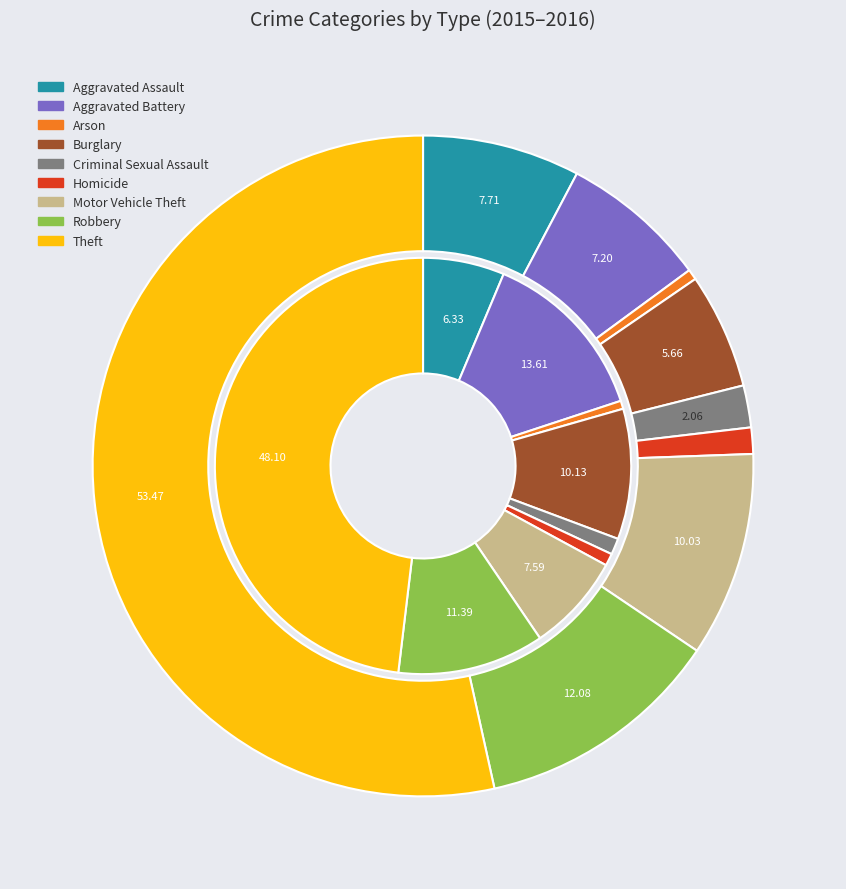

Between values_2015 and 7, which is larger?

7